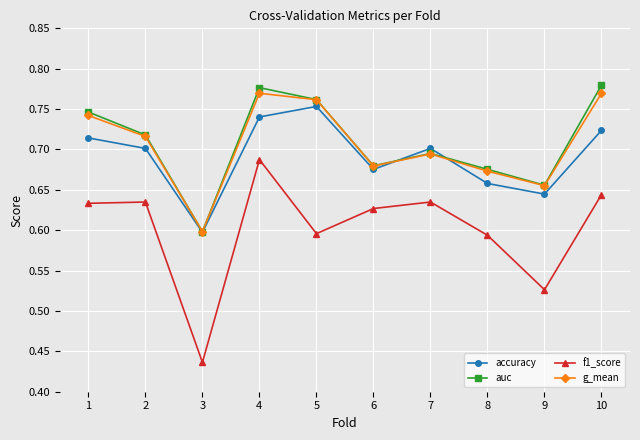

True or false: auc has more than 1 interior local peaks.

True